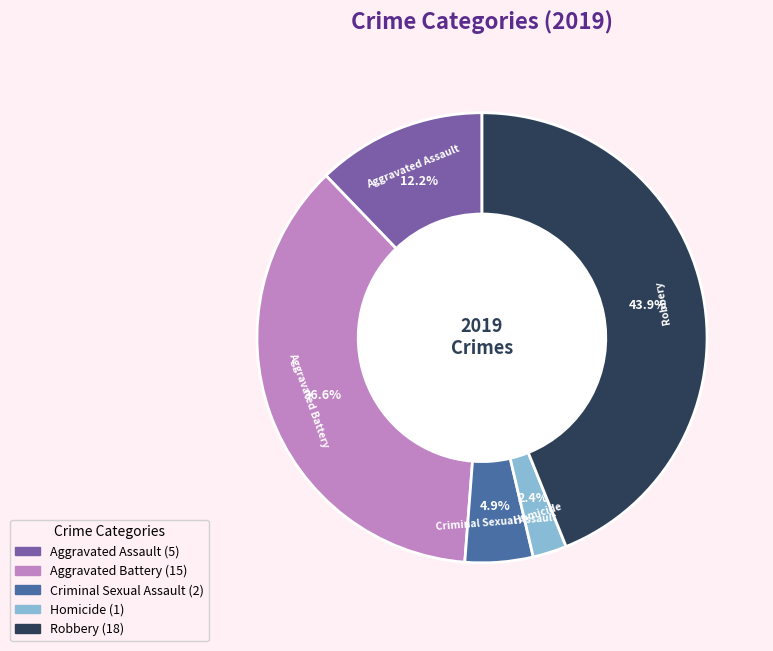

What percentage is NOT represented by Robbery?

56.1%